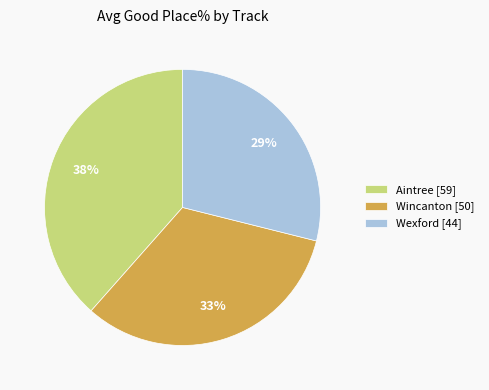

Which slice is the largest?

Aintree [59]